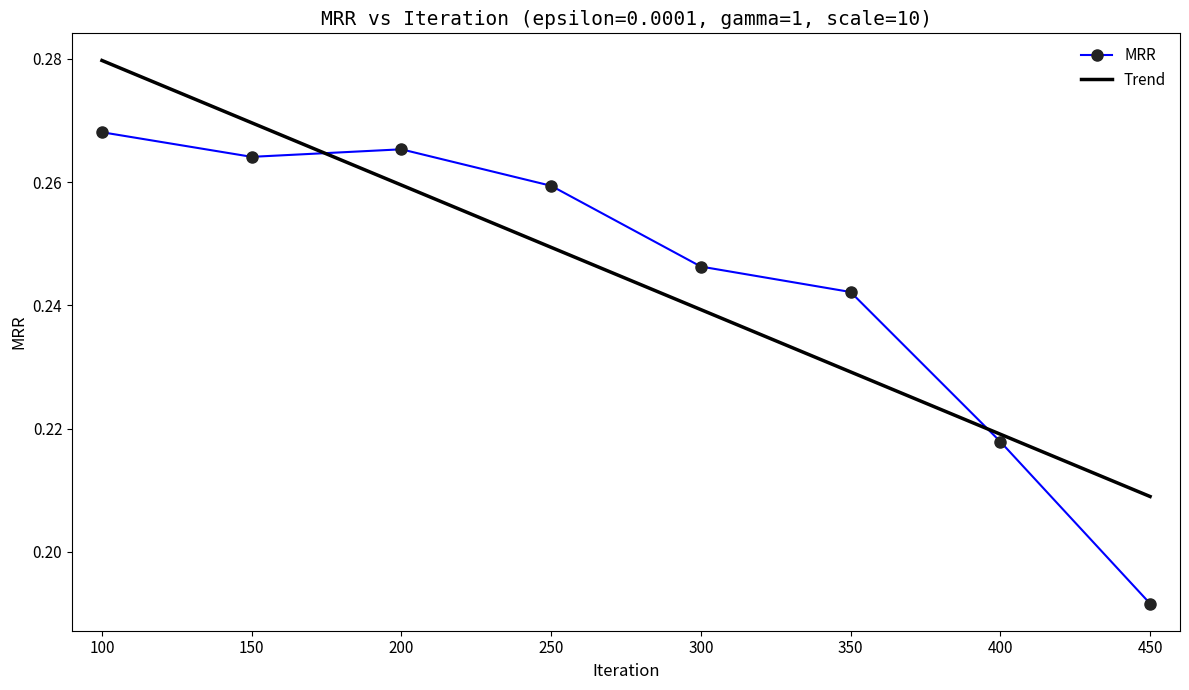

Does the chart have visible grid lines?

No